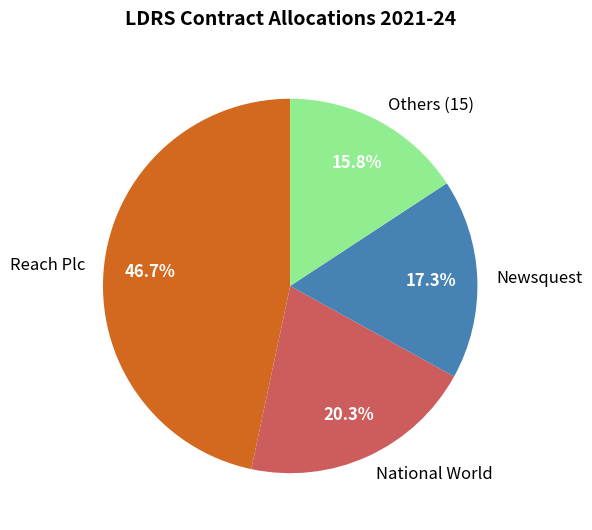

How many segments does this pie chart have?

4